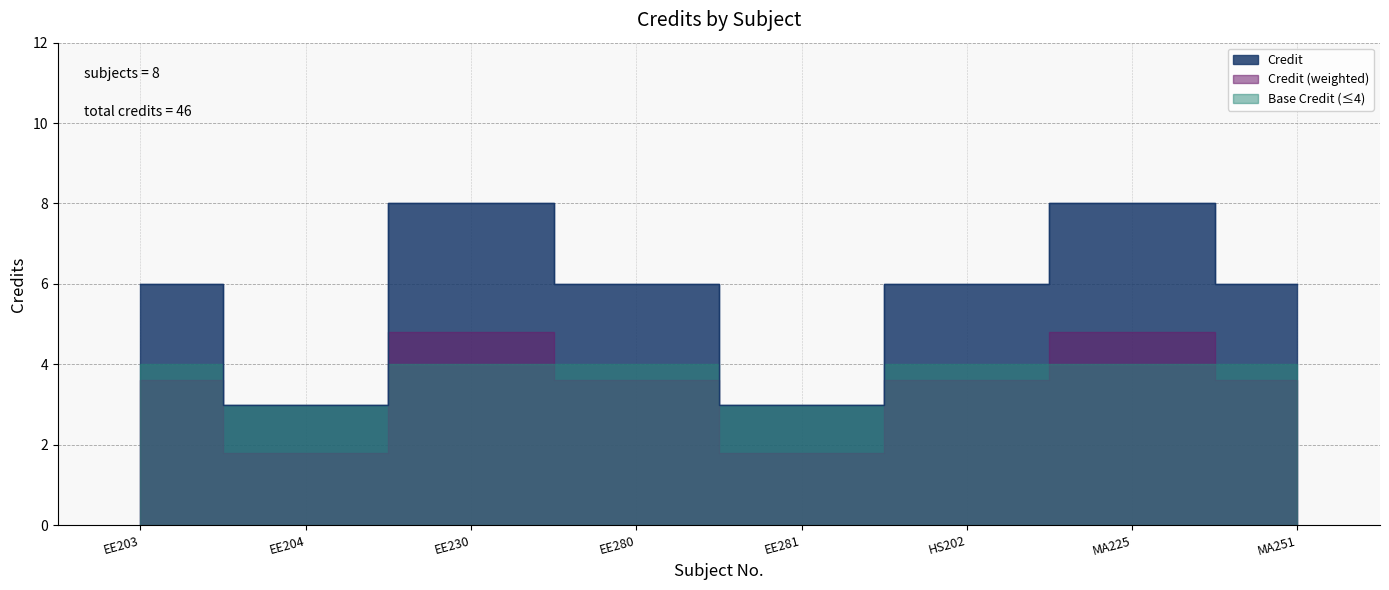

The chart shows a value of 3 at EE204. True or false?

True